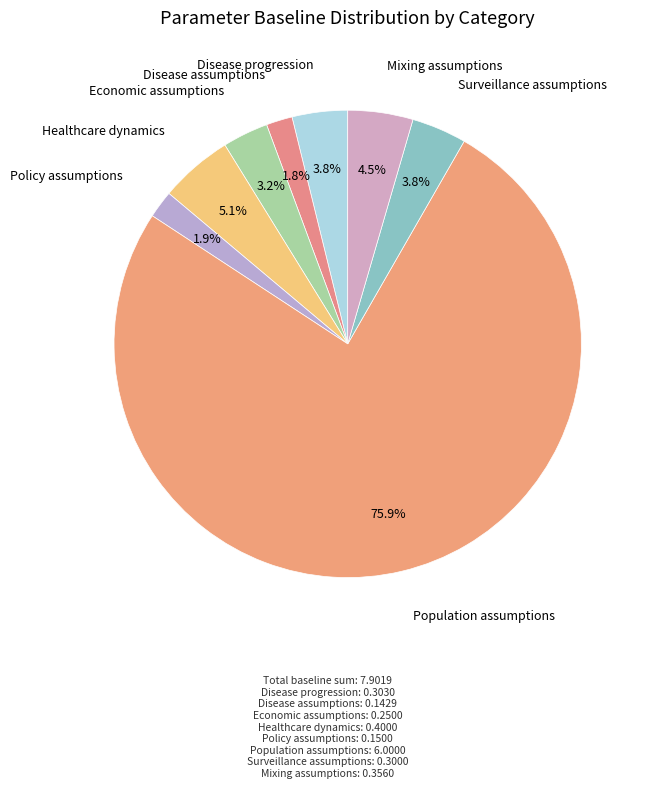

To the nearest percent, what portion does Disease progression represent?

4%